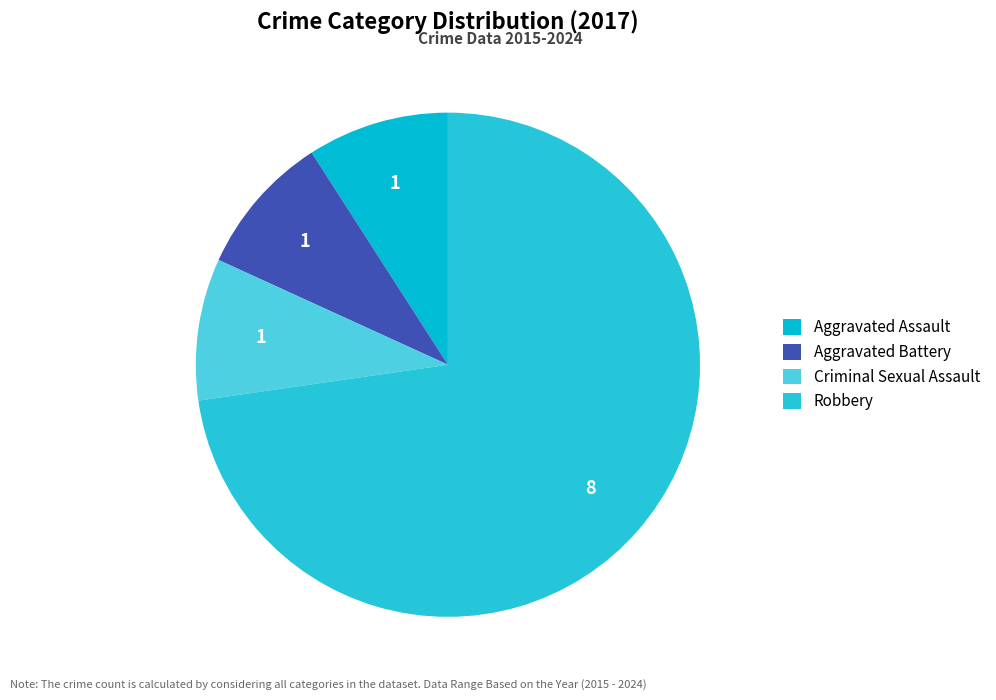

Which slice is the largest?

Robbery